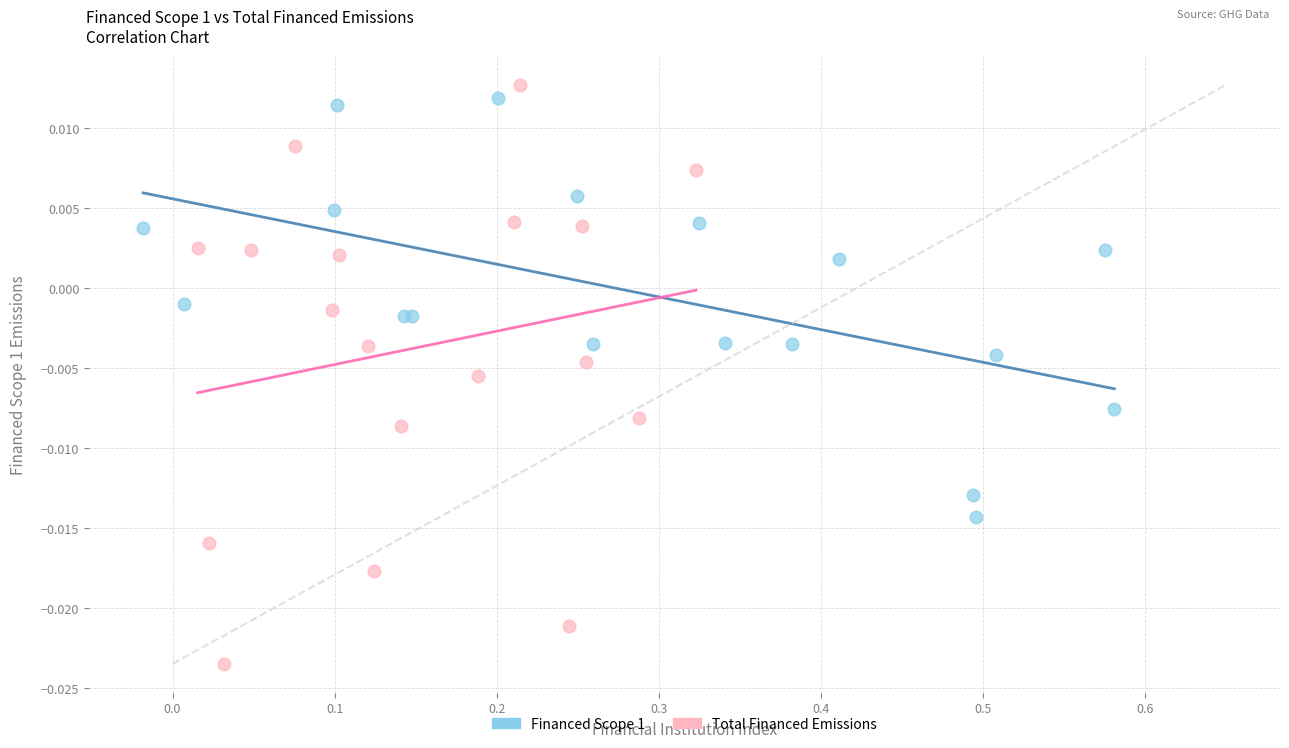

Which series has the widest spread of Y values?

Total Financed Emissions